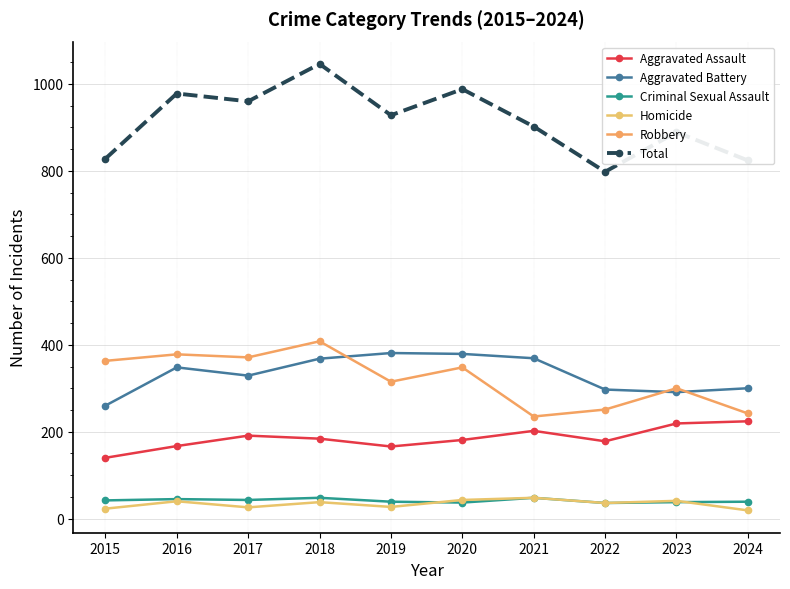

True or false: Homicide has a value of 36 at 2022.

True